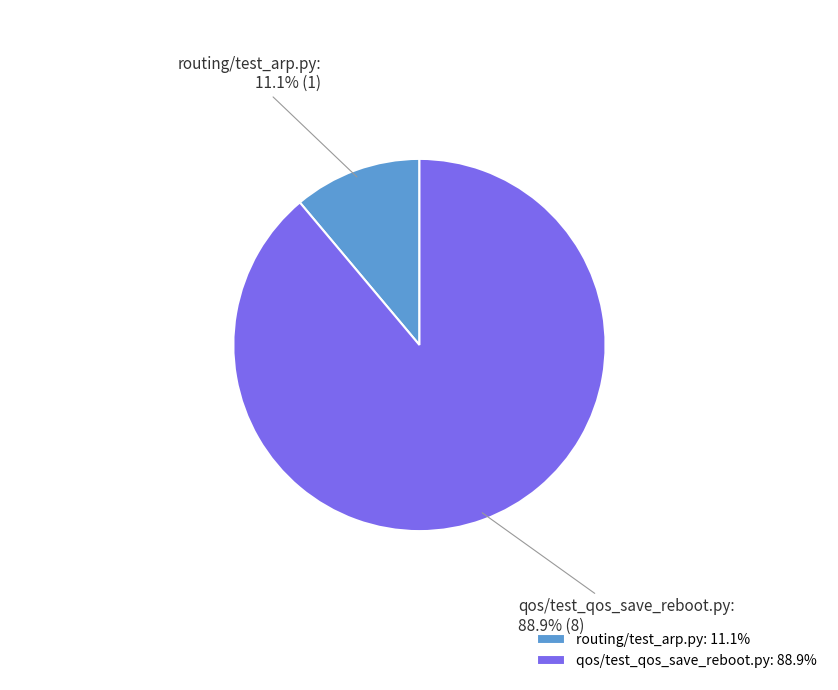

To the nearest percent, what is the difference between the routing/test_arp.py and qos/test_qos_save_reboot.py slice percentages?

78%